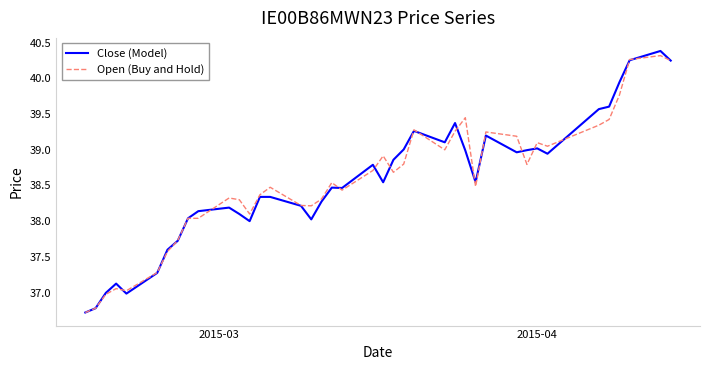

What is the smallest value displayed?

36.7